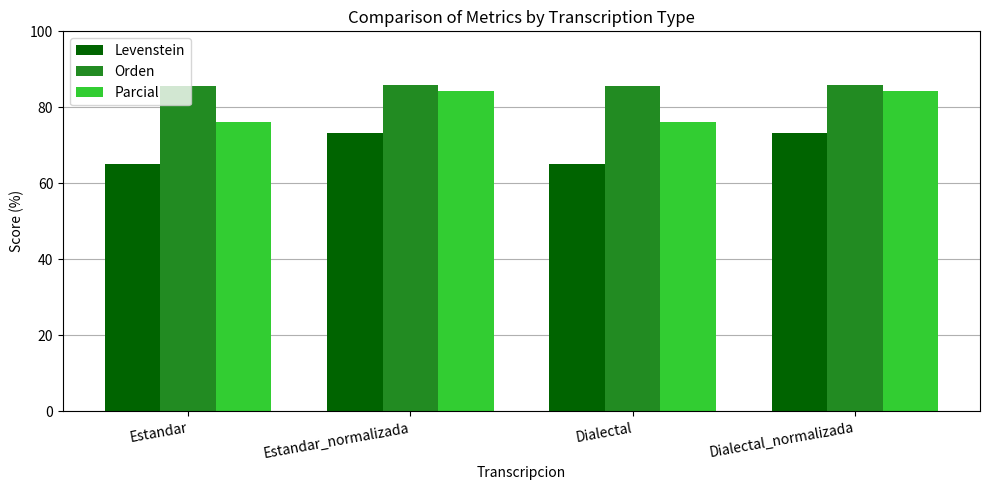

How many bars are there in each group?

3